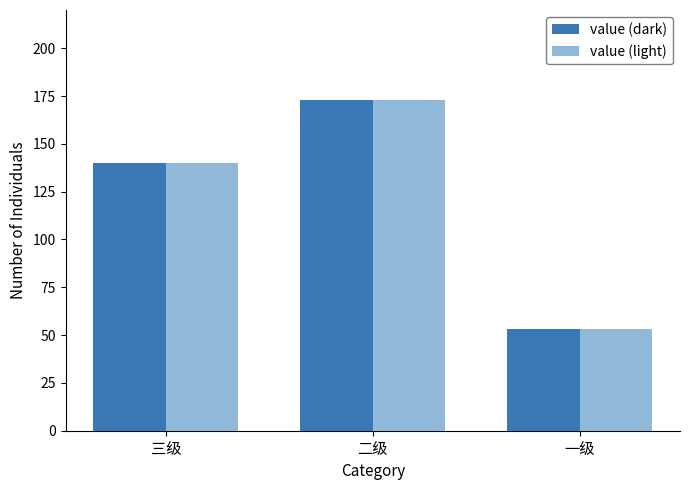

The value of value (light) at 三级 is 234. True or false?

False